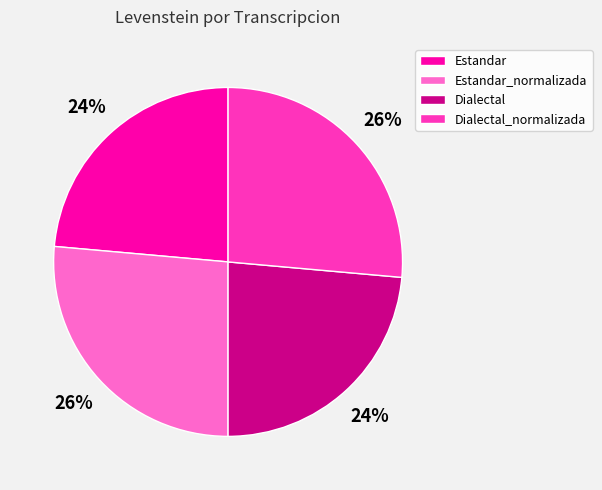

What is the ratio of the value at Dialectal_normalizada to the value at Estandar?

1.1